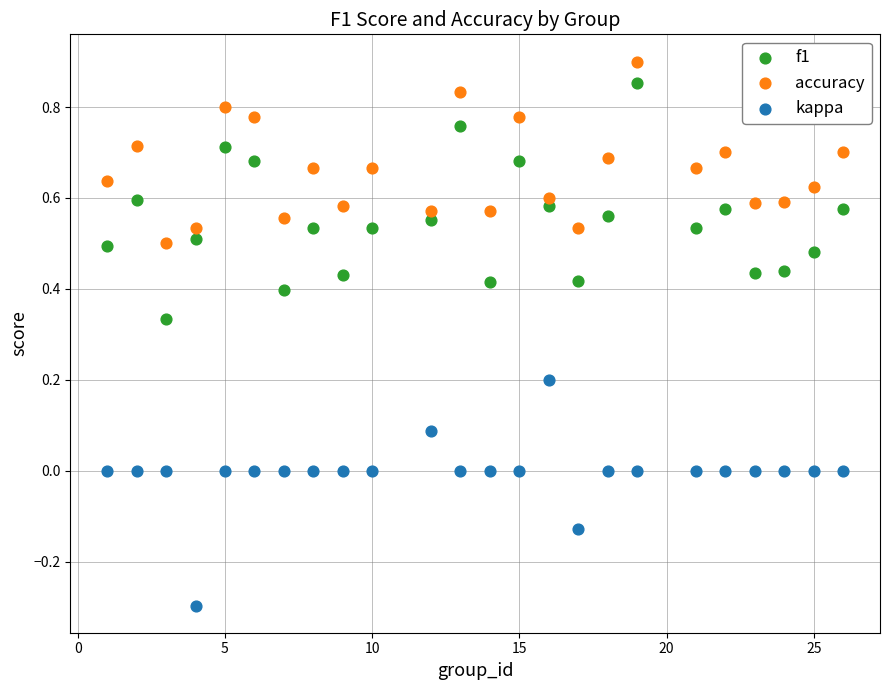

What are all the series names shown in the legend?

f1, accuracy, kappa